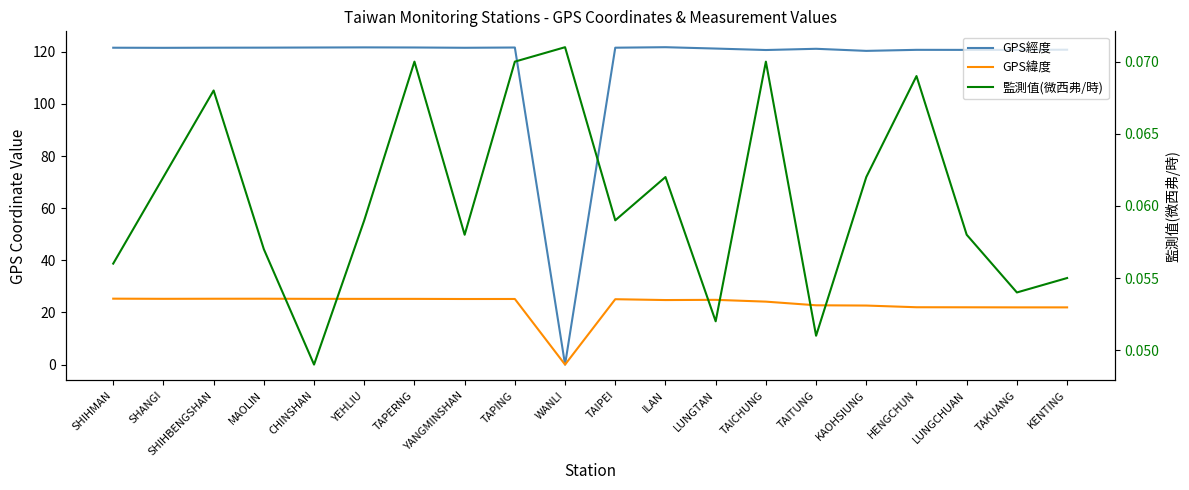

What position from the left is WANLI?

10